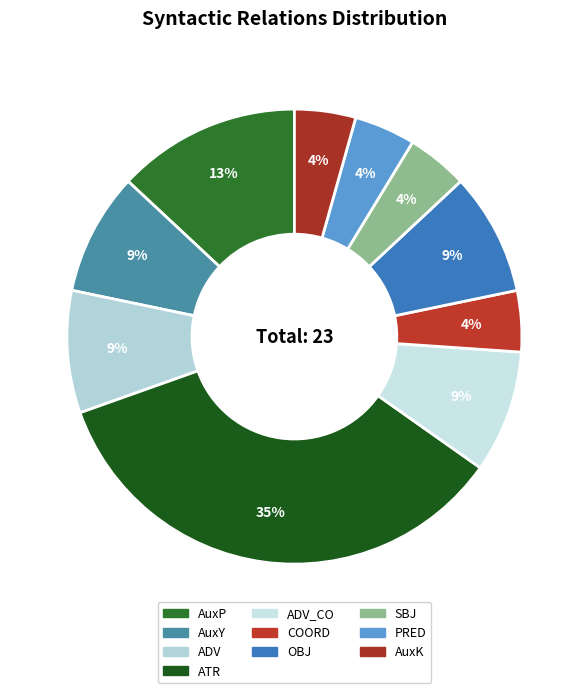

Does any single category account for the majority?

No